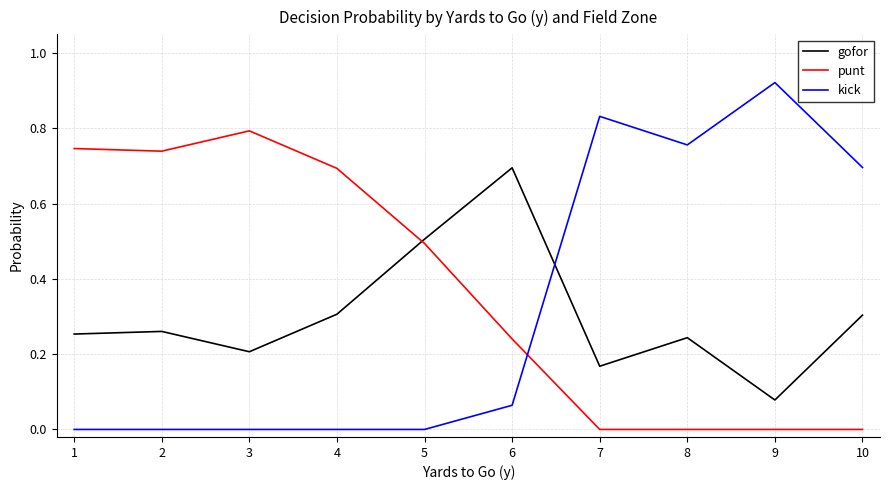

Which series has the widest spread of values?

kick